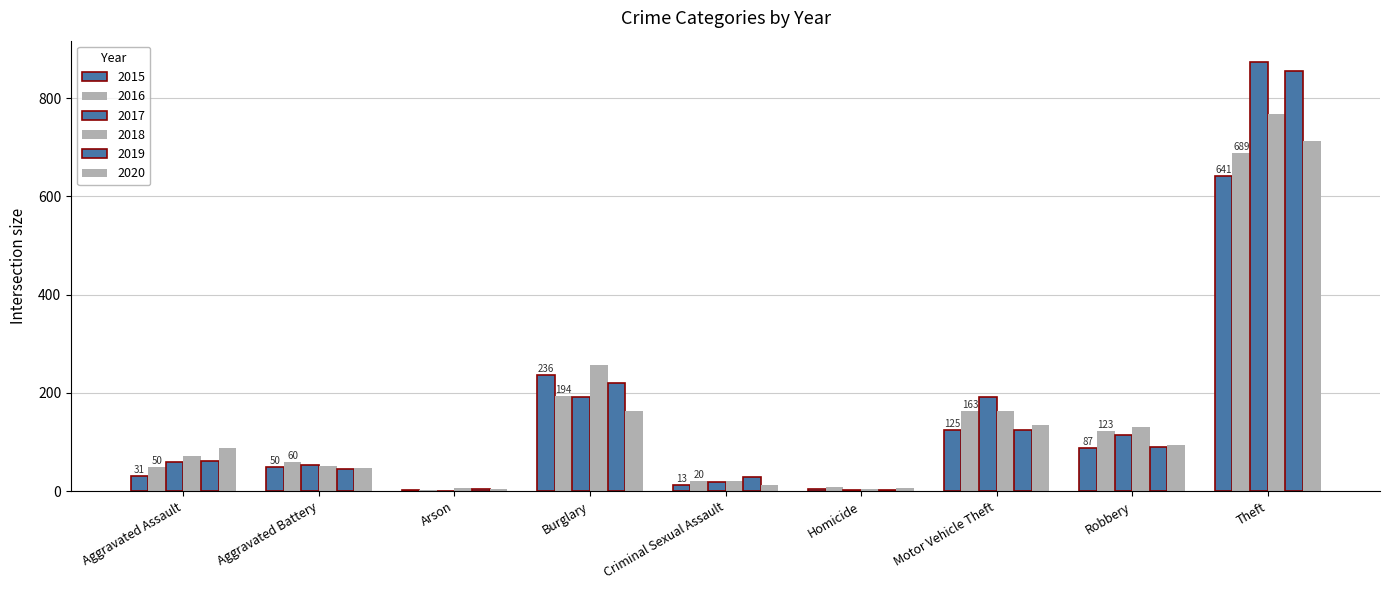

What is the total value across all series at Criminal Sexual Assault?

113